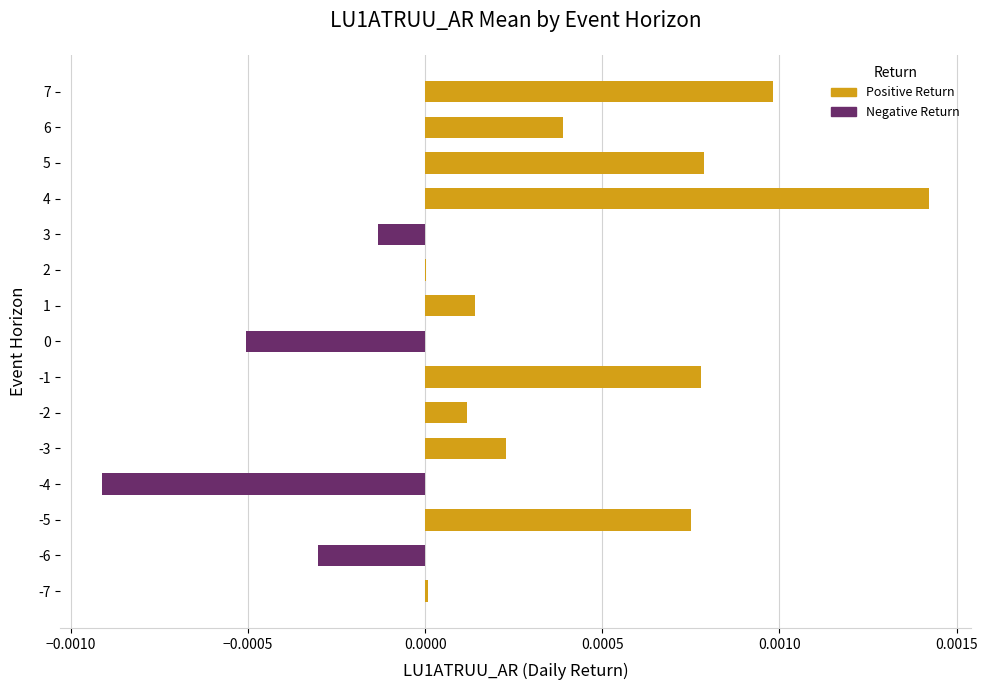

Which label corresponds to the largest value in the chart?

4